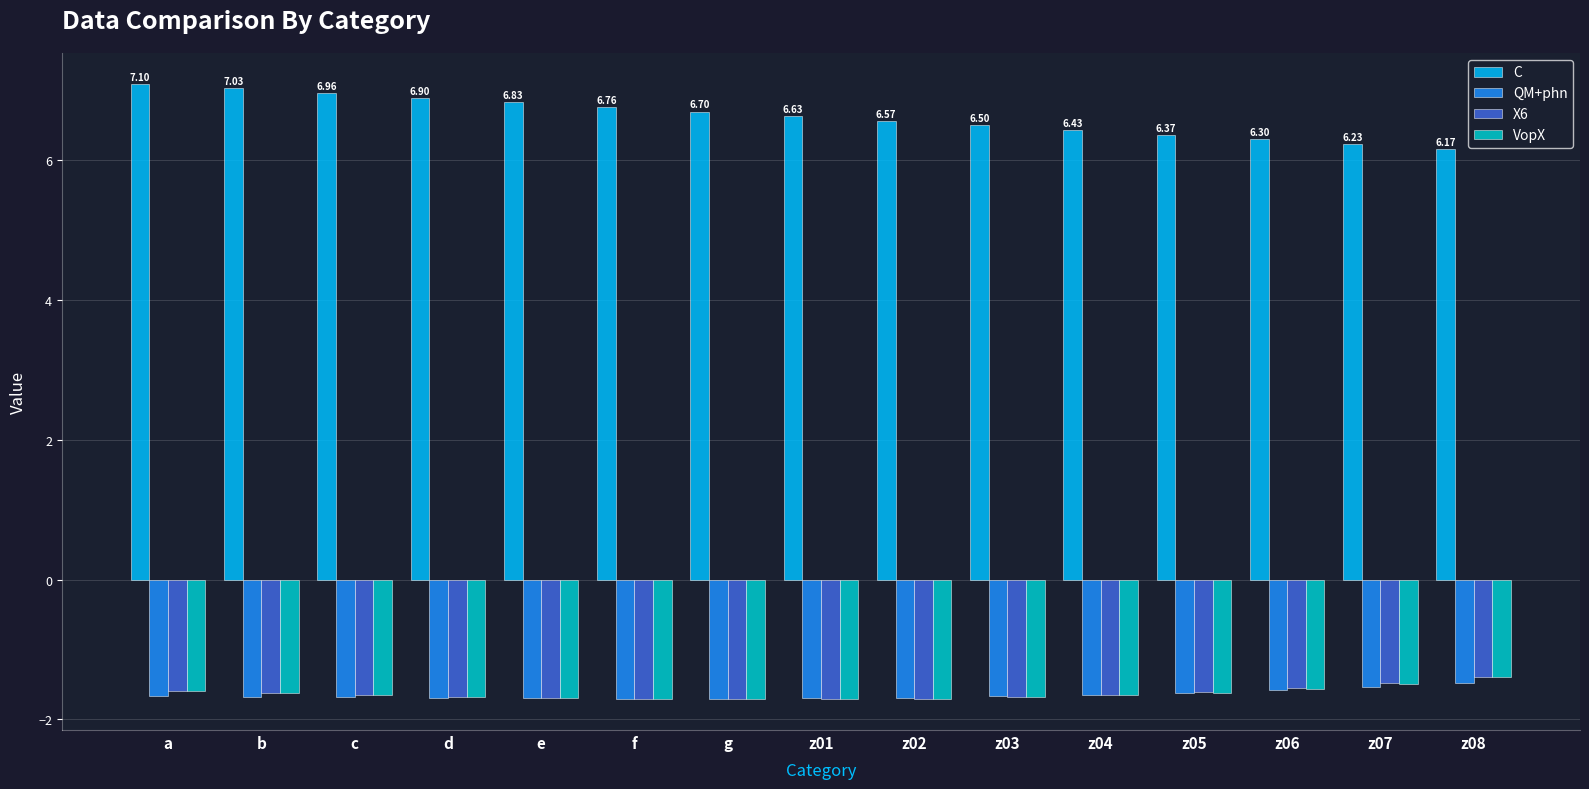

What is the spread (max minus min) of values at g?

8.4